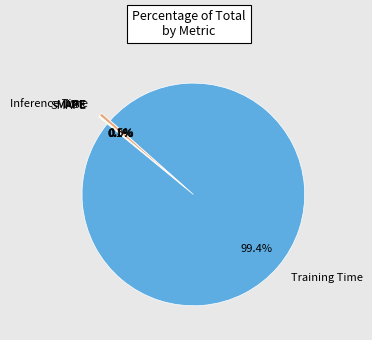

Which slice represents more than half of the pie?

Training Time